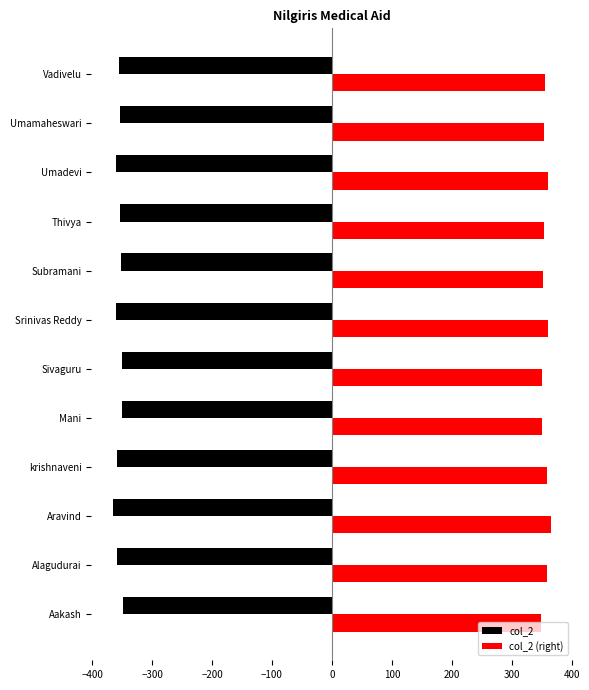

What is the sum of the col_2 values at krishnaveni and Srinivas Reddy?

-719